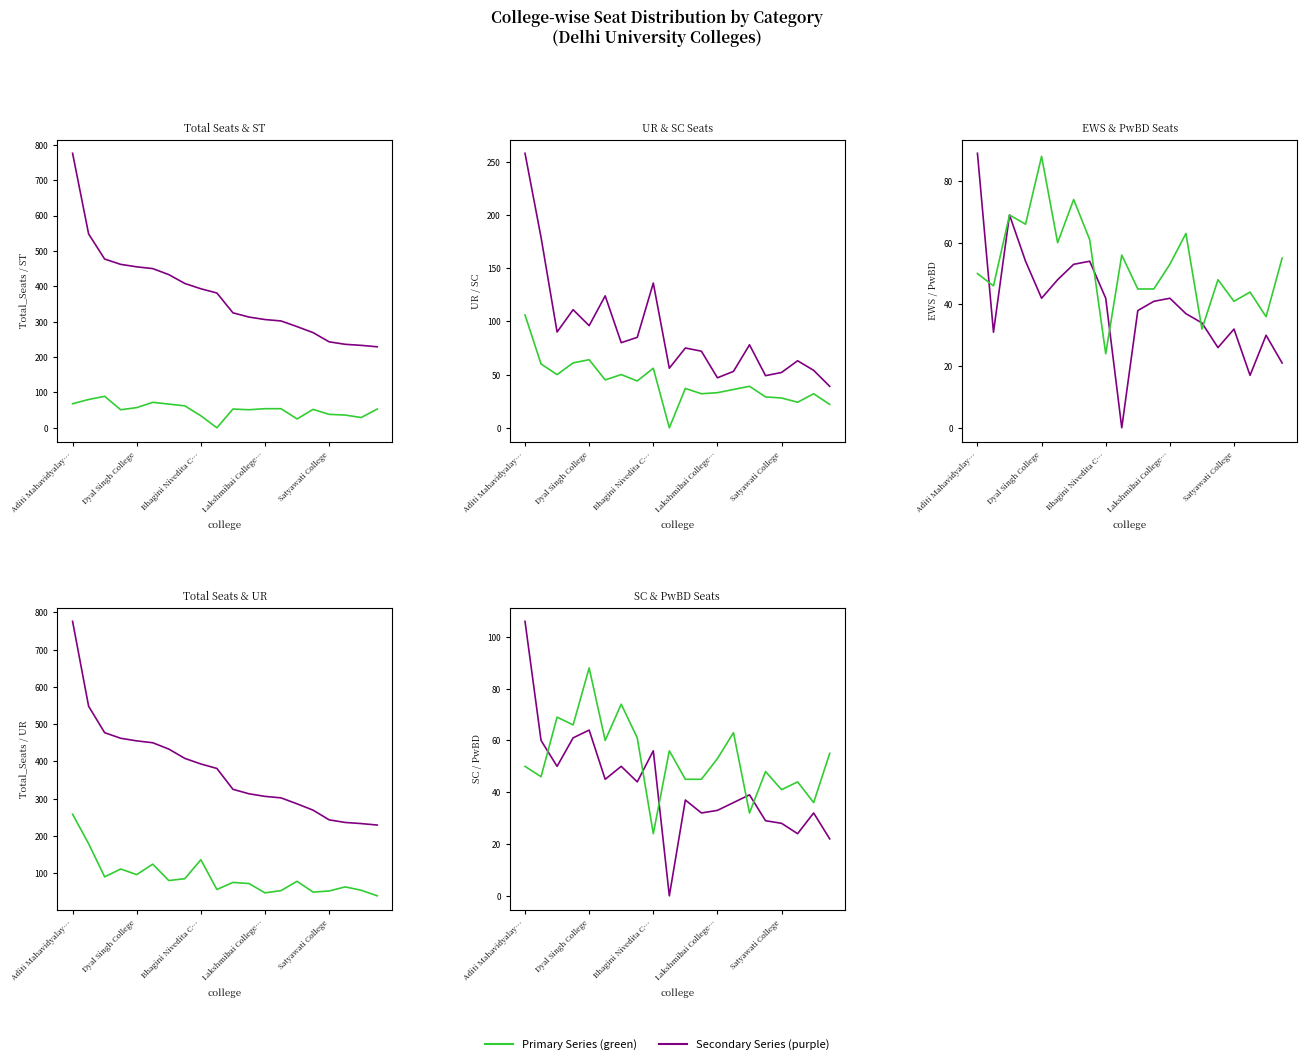

What is the difference between the maximum and second lowest values in the Green series series?

56